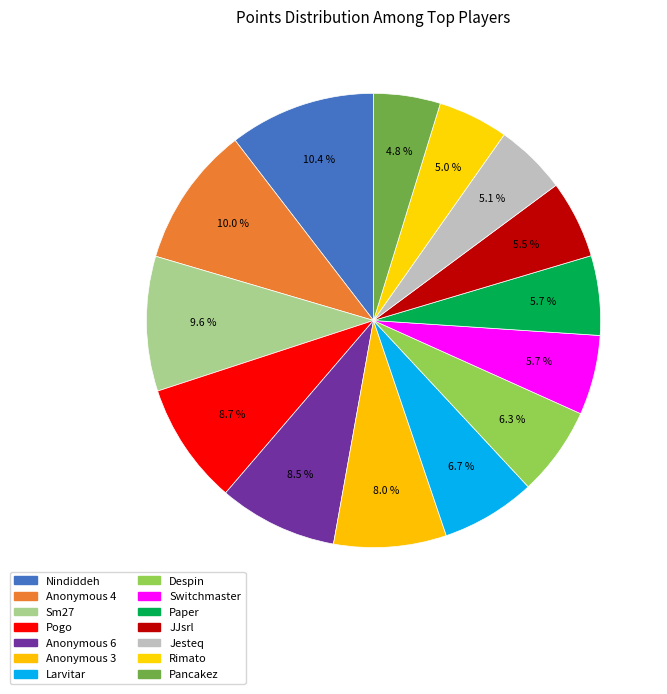

To the nearest percent, what is the average slice percentage?

7%